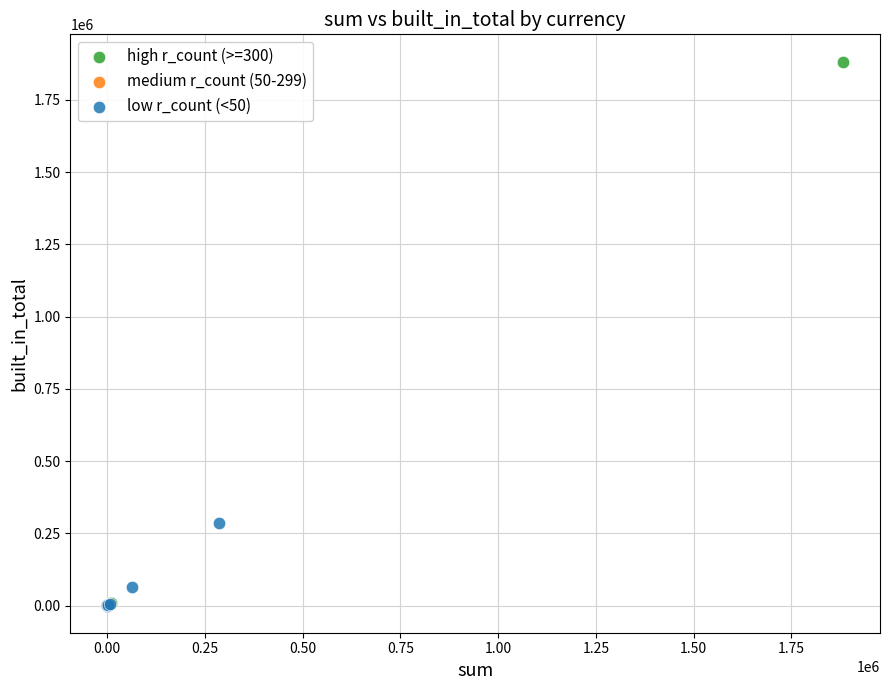

Which series has the largest Y range (max minus min)?

high r_count (>=300)